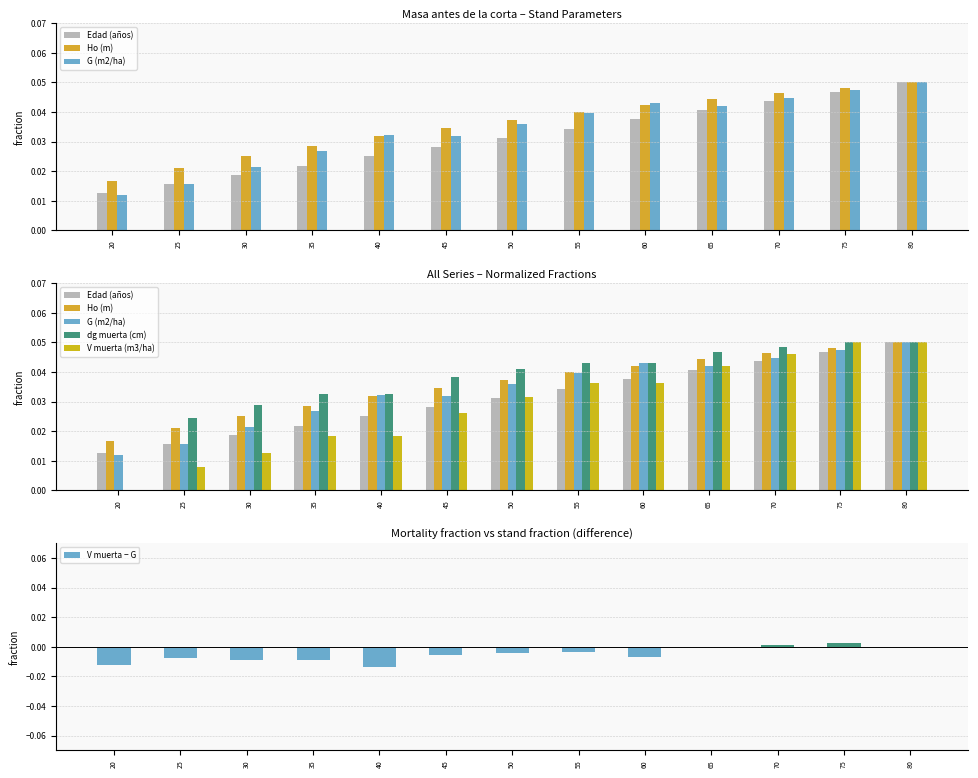

What is the sum of all dg muerta (cm) values?

0.5